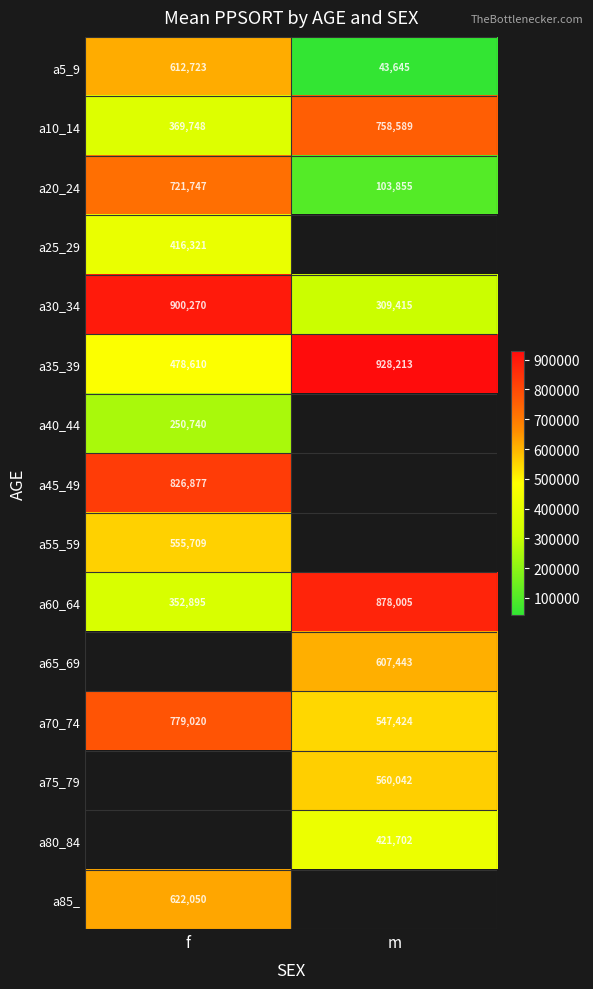

At how many categories does at least one series exceed 81873?

2